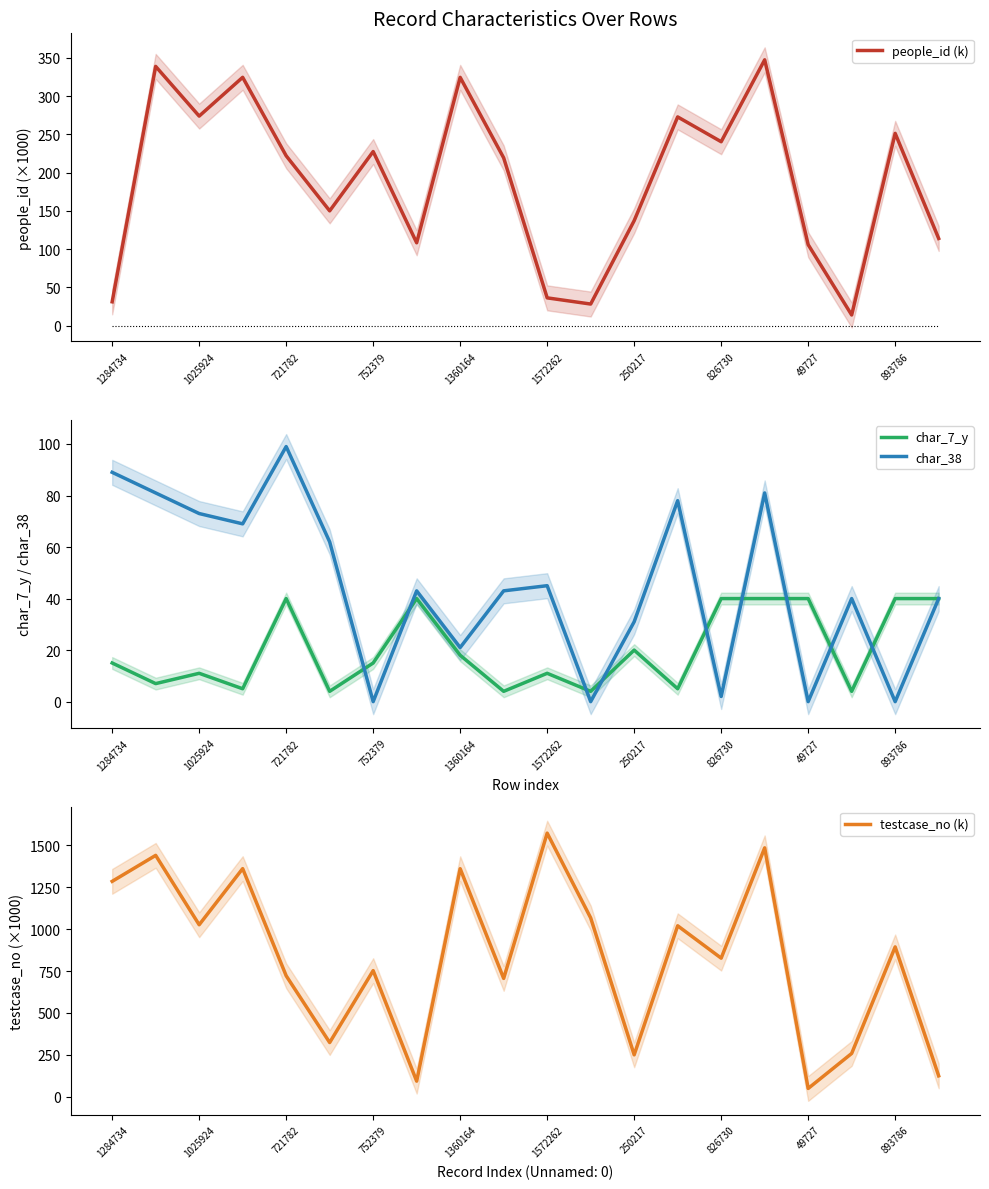

What is the maximum value shown in the chart?

1572.3